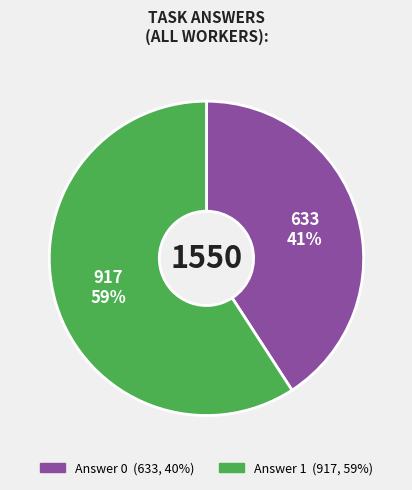

What percentage is the Answer 0 slice, to the nearest percent?

41%